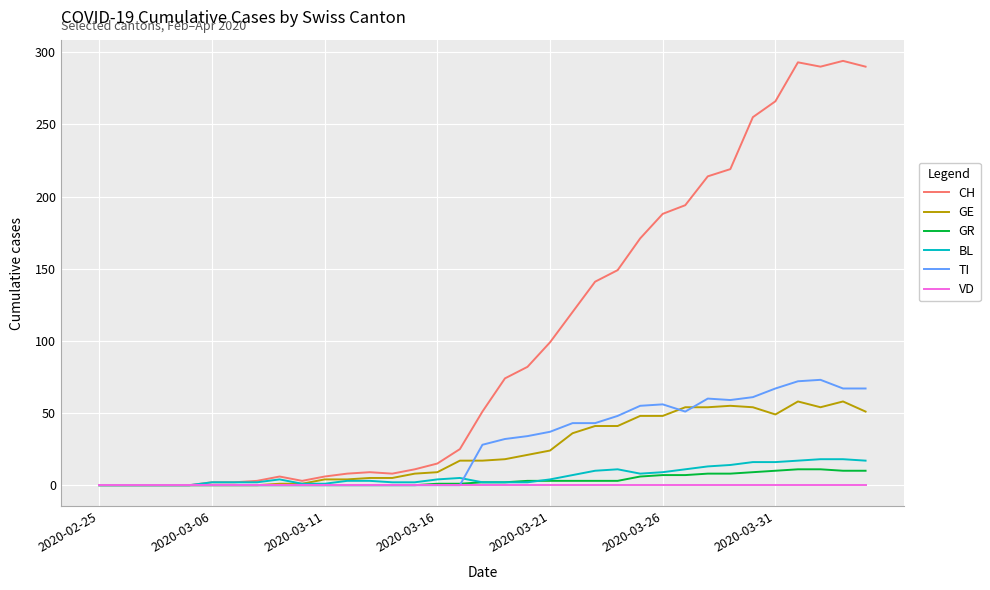

Which series has the largest range (max minus min)?

CH